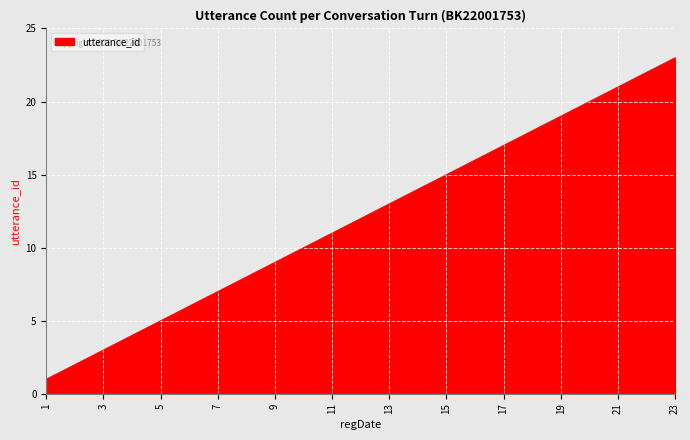

True or false: there are more than 2 points higher than both neighbors.

False